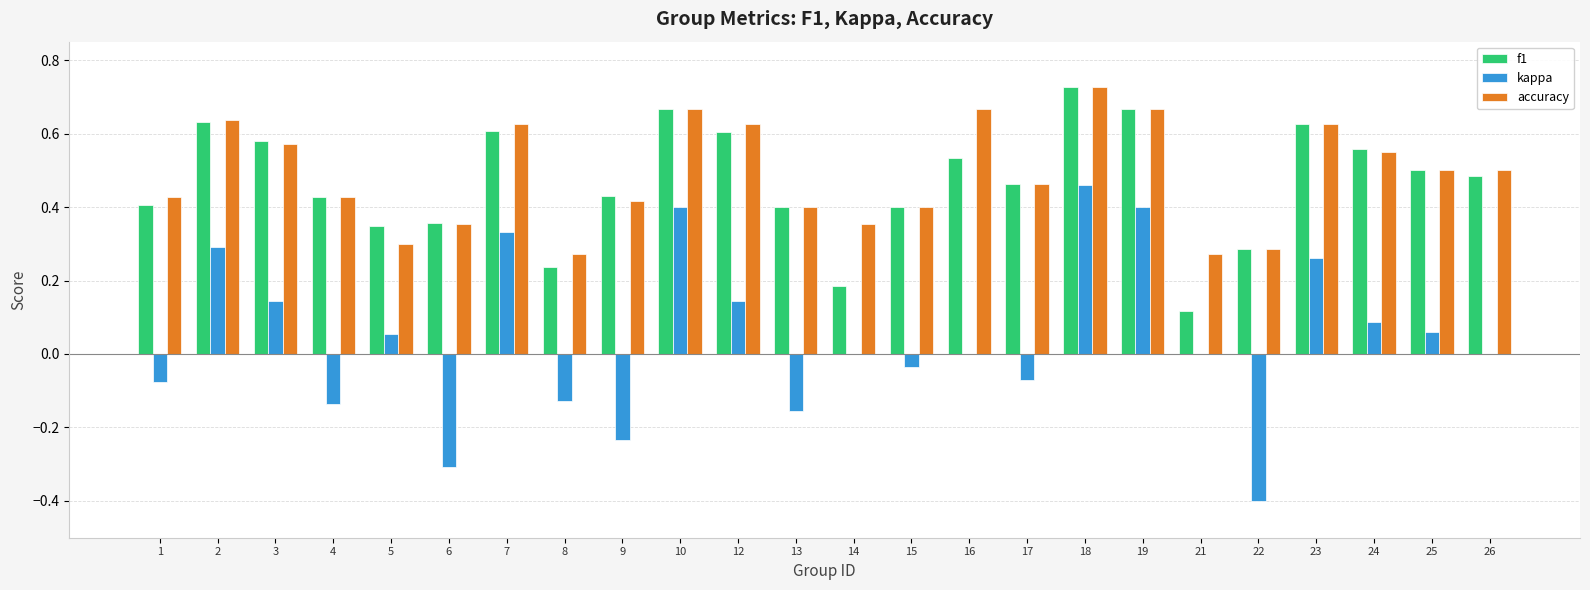

Which category has the highest value in the f1 series?

18